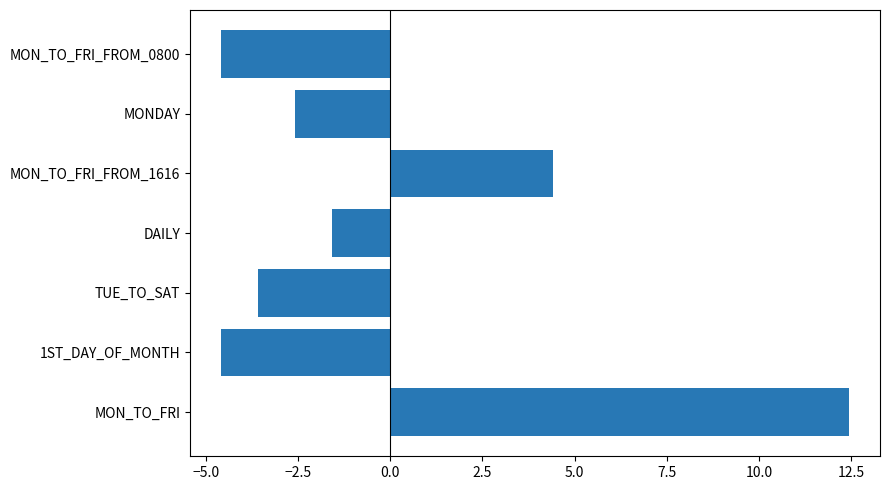

What is the change in value from TUE_TO_SAT to DAILY?

+2.0